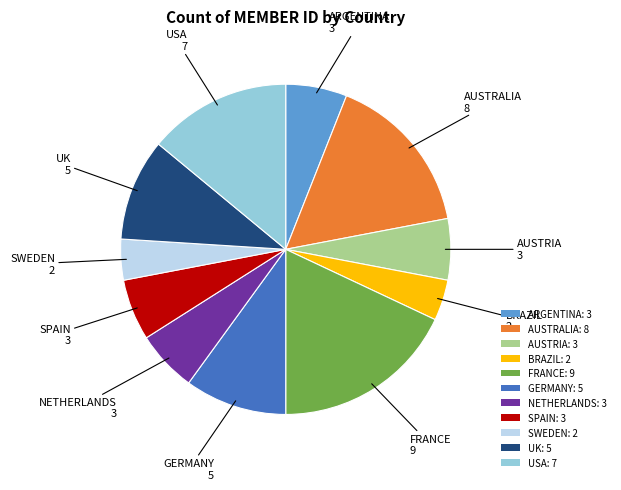

The AUSTRIA: 3 slice represents 6% of the pie. True or false?

True